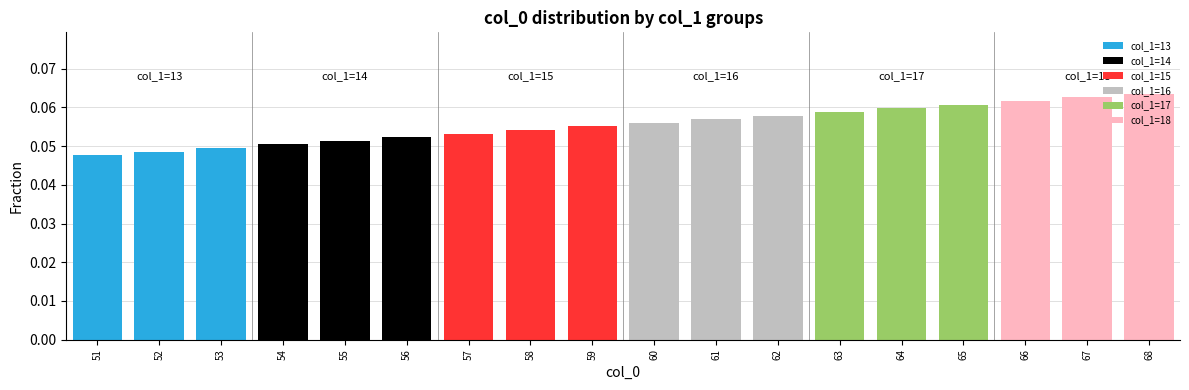

True or false: the data shows 0.0 at 68.

False